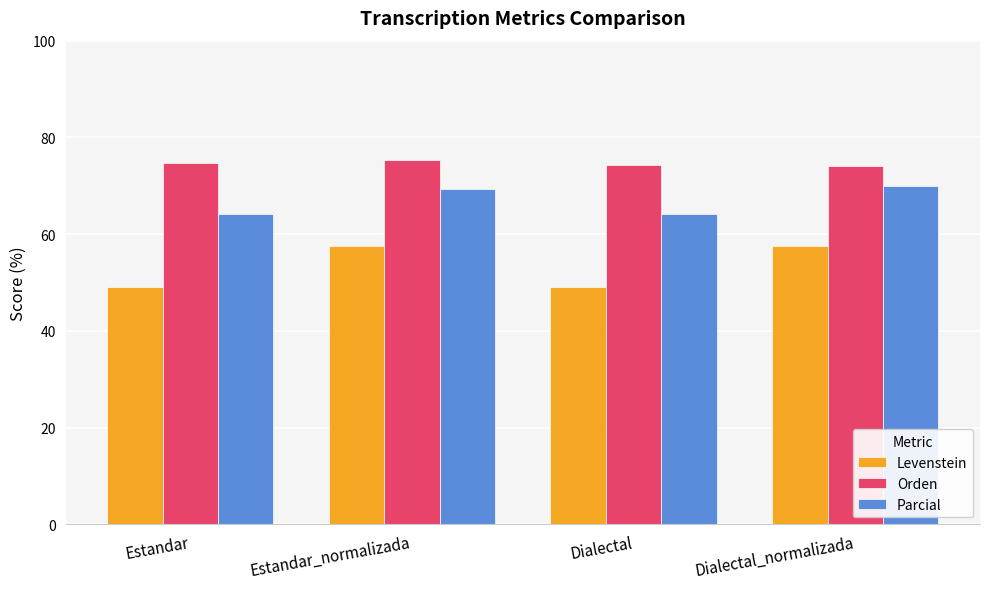

At Estandar, list the series in order from smallest to largest.

Levenstein, Parcial, Orden